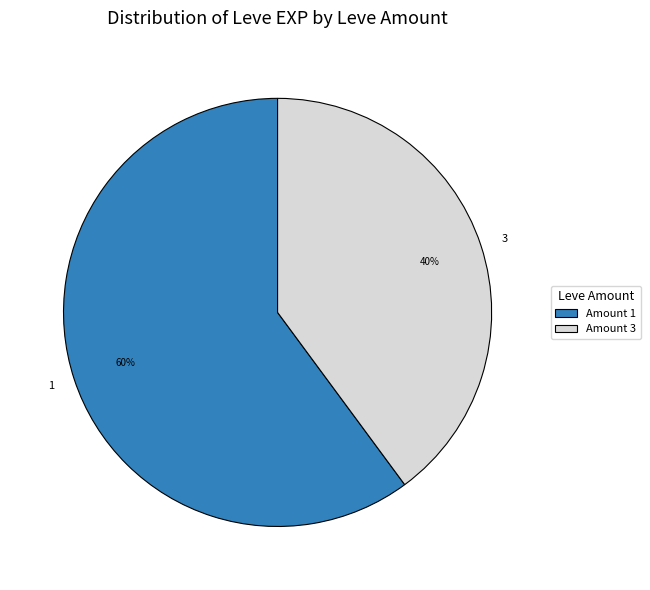

What is the ratio of the value at 3 to the value at 1?

0.7